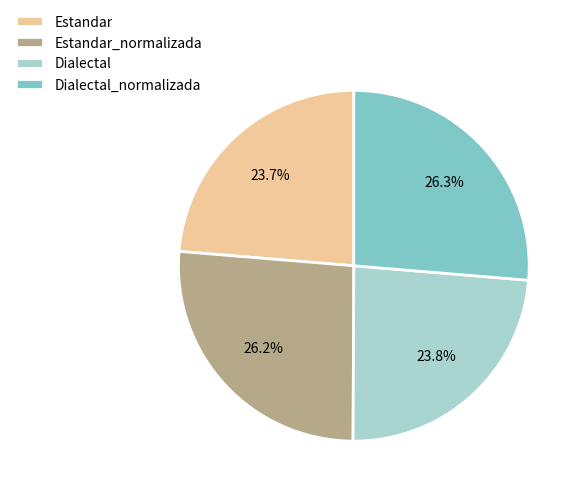

Is there a majority slice in this chart?

No